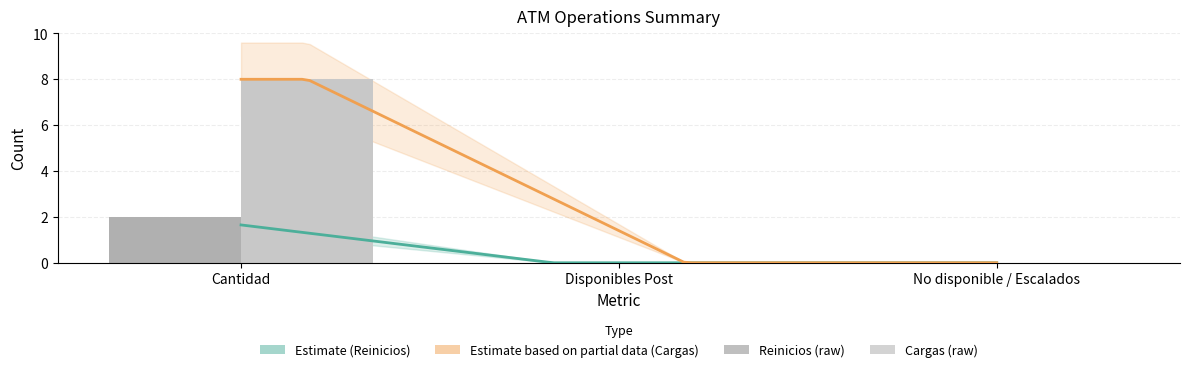

What is the highest value of the Cargas series?

8